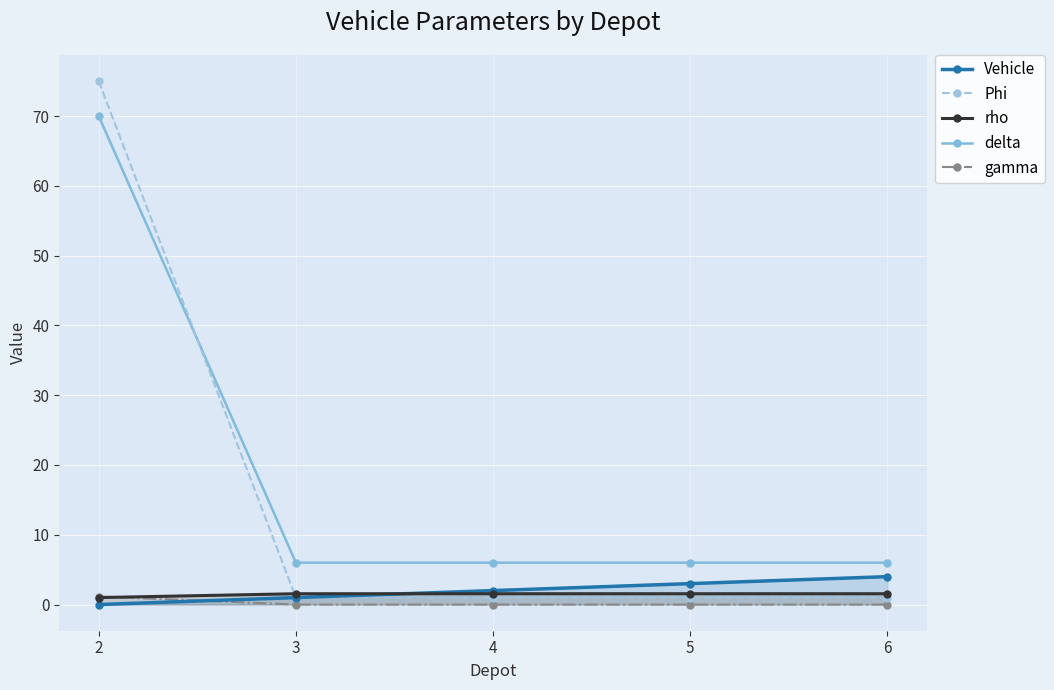

After their last crossing, which series has the higher values: Phi or rho?

rho